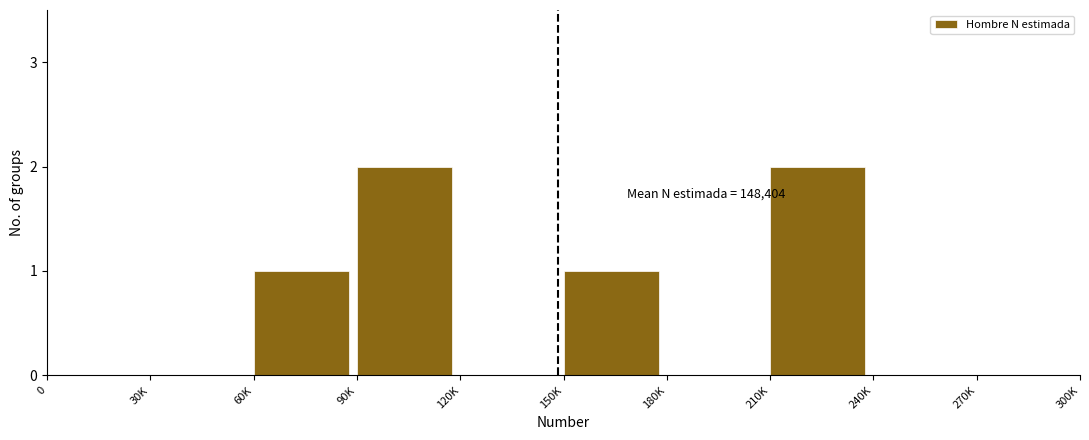

Reading left to right, what are all the values shown in this chart?

0=0	30K=0	60K=1	90K=2	120K=0	150K=1	180K=0	210K=2	240K=0	270K=0